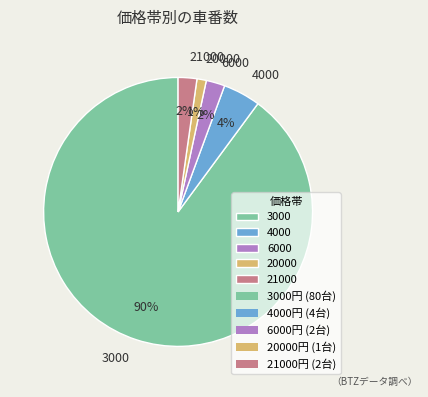

Do 20000 and 4000 together represent more than half of the pie?

No